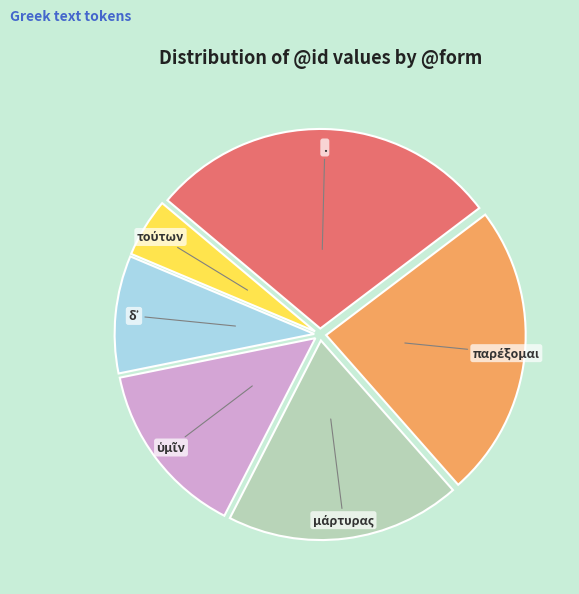

Is there a majority slice in this chart?

No